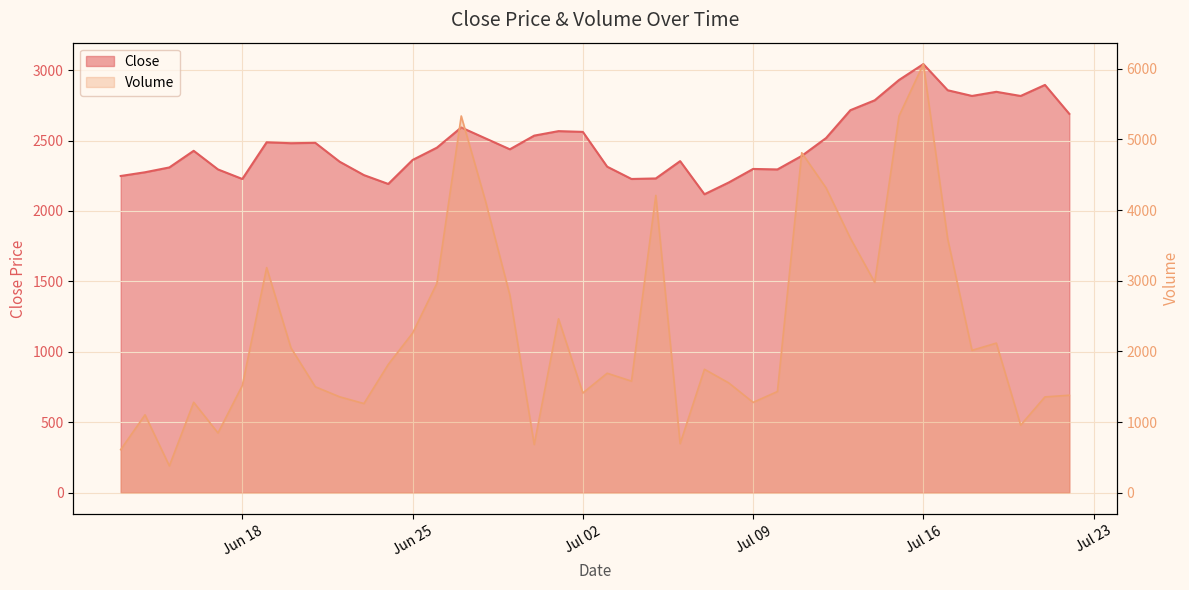

True or false: Close has a value of 2515.0 at 2024-06-28.

True